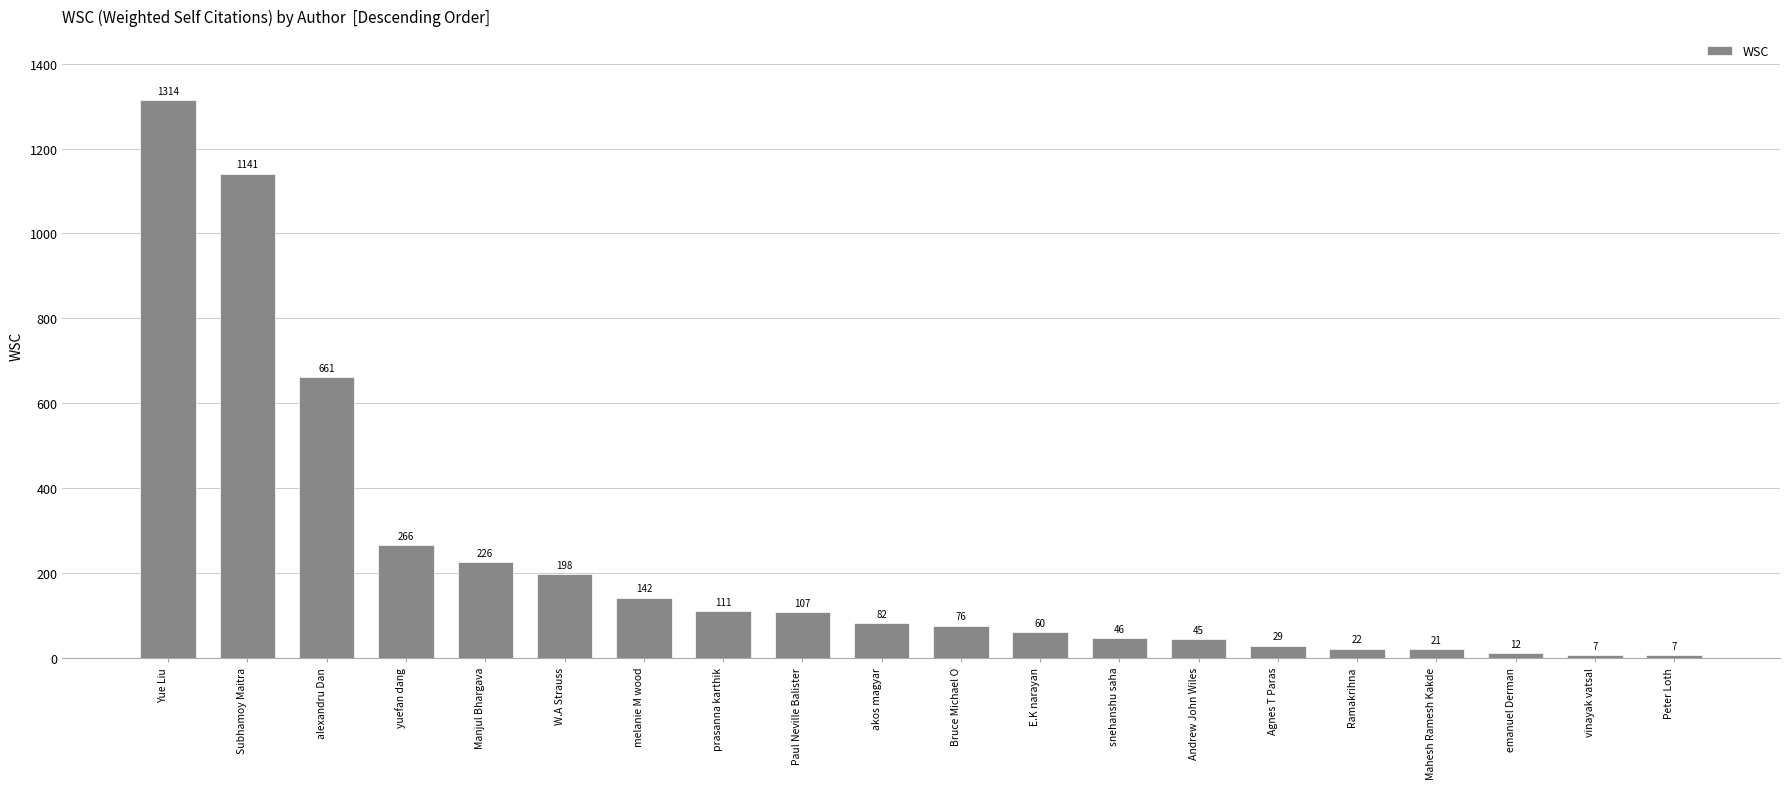

What is the difference between the maximum and second lowest values?

1307